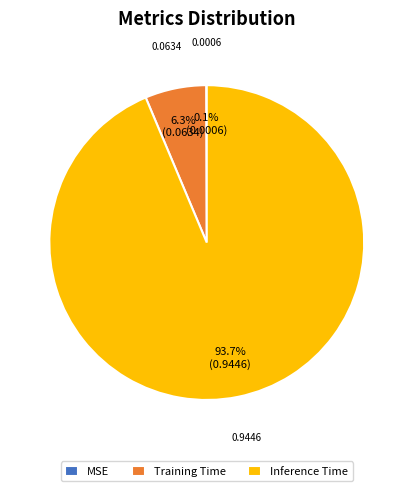

Which has a higher value, Training Time or Inference Time?

Inference Time